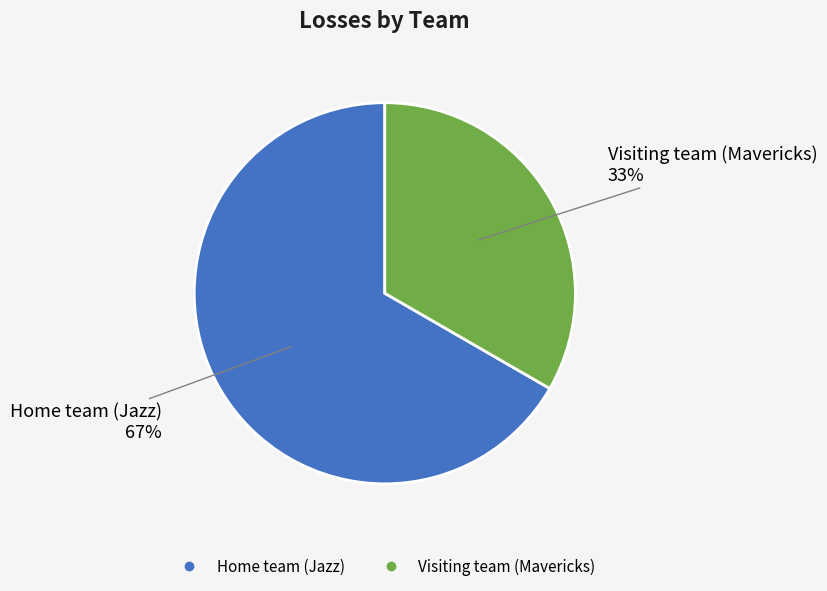

The Visiting team (Mavericks) slice represents 33% of the pie. True or false?

True